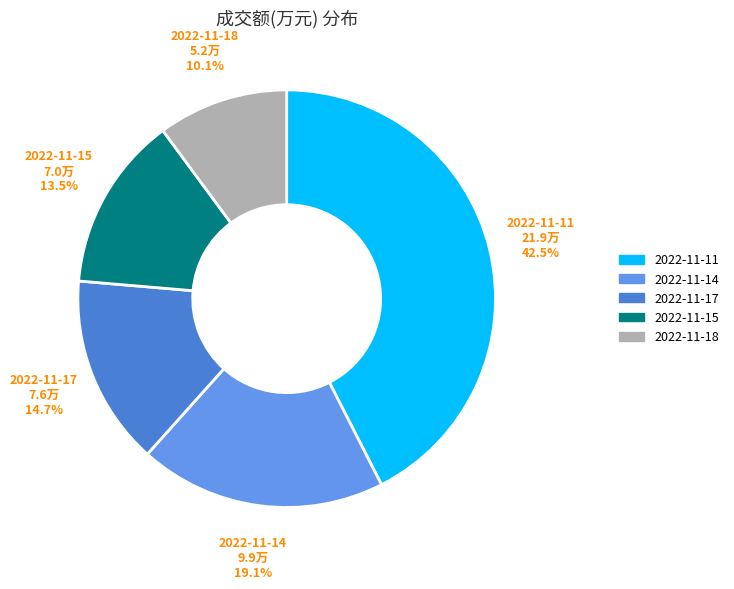

What is the ratio of the value at 2022-11-15 to the value at 2022-11-17?

0.9